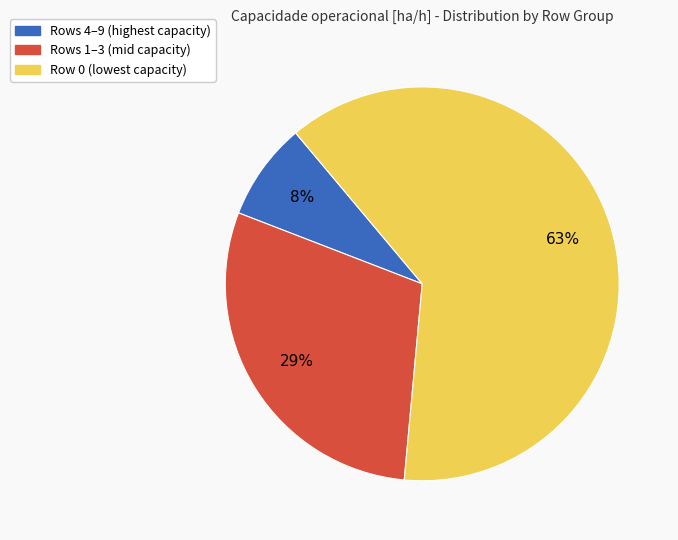

To the nearest percent, what is the difference between the largest and smallest slice percentages?

55%